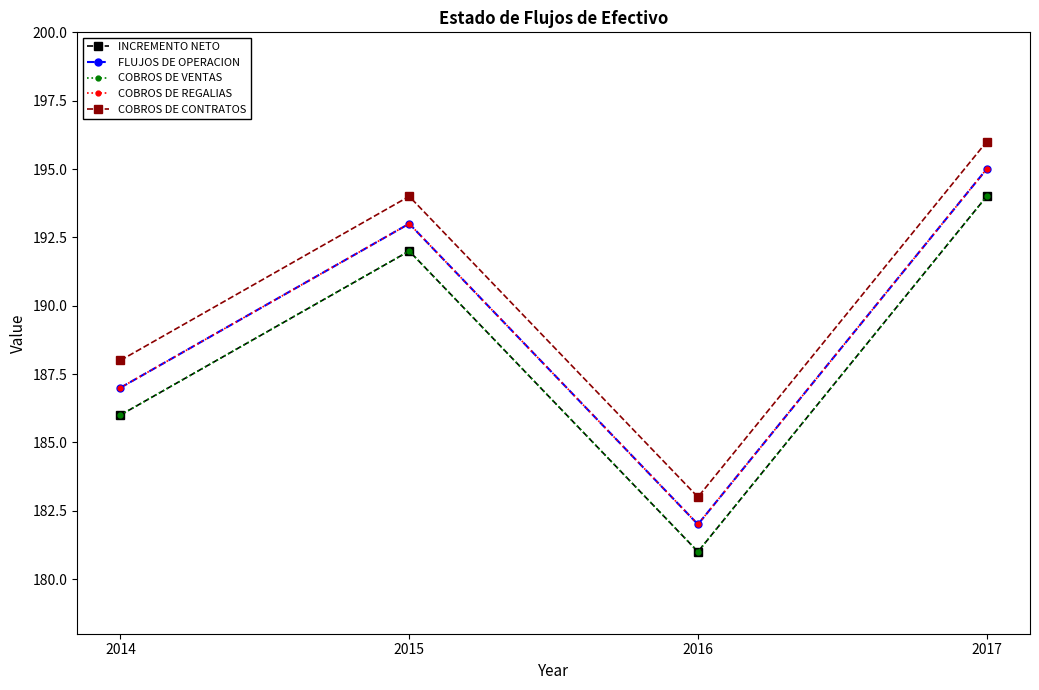

True or false: INCREMENTO NETO and COBROS DE CONTRATOS intersect in this chart.

False